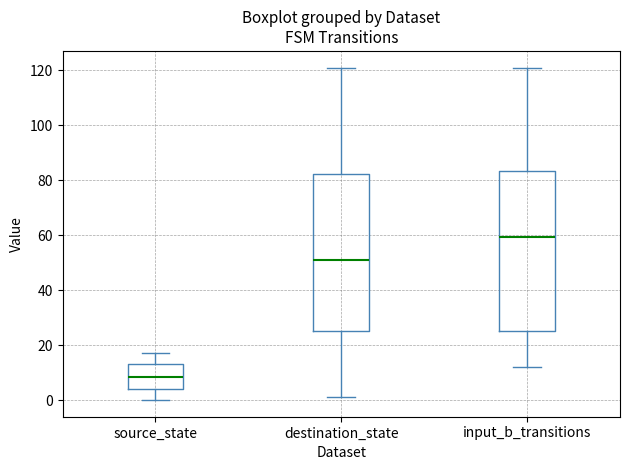

Which box's median line is the highest?

input_b_transitions